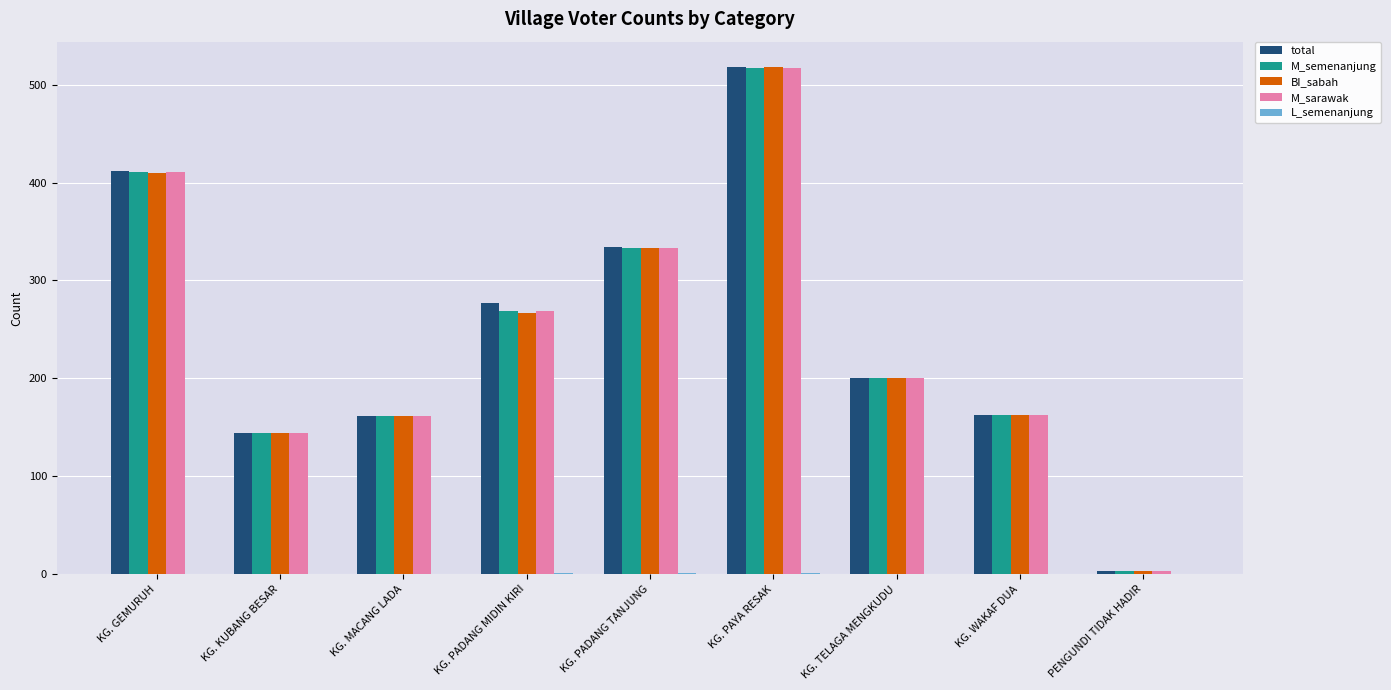

How many groups of bars are there?

9